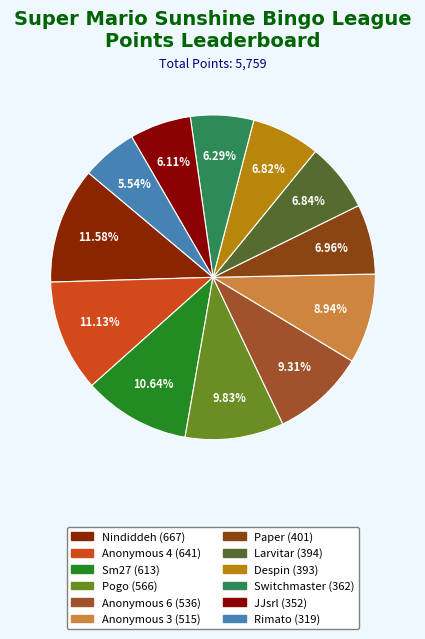

How many slices are in this pie chart?

12